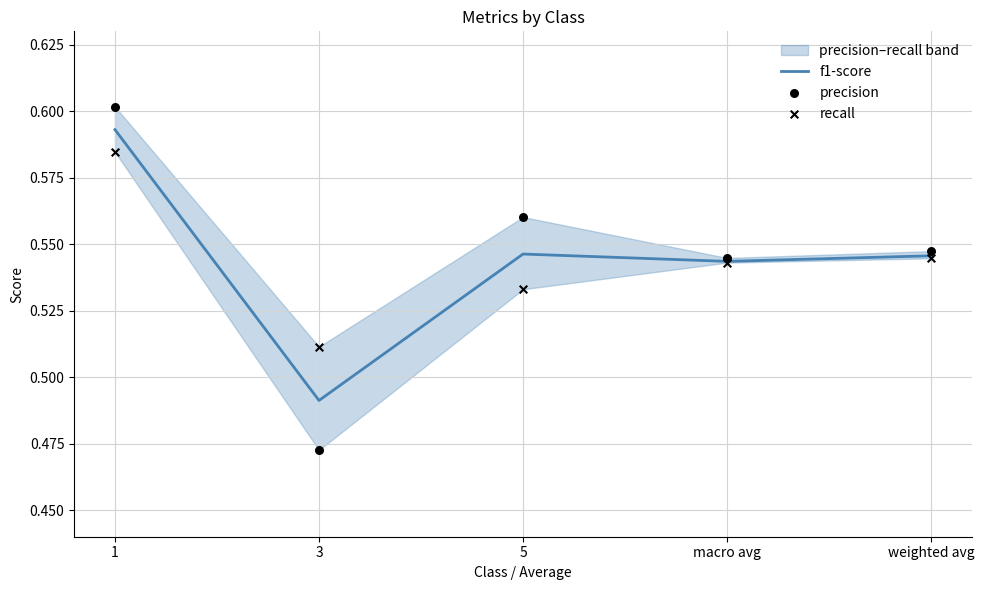

Is the value of precision at 3 greater than the value of recall at macro avg?

No